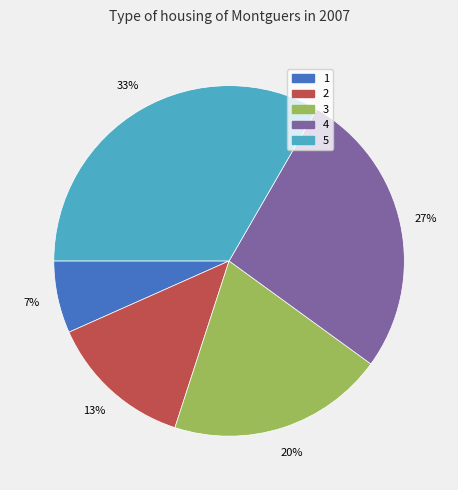

Combined, do 4 and 5 account for over 50%?

Yes